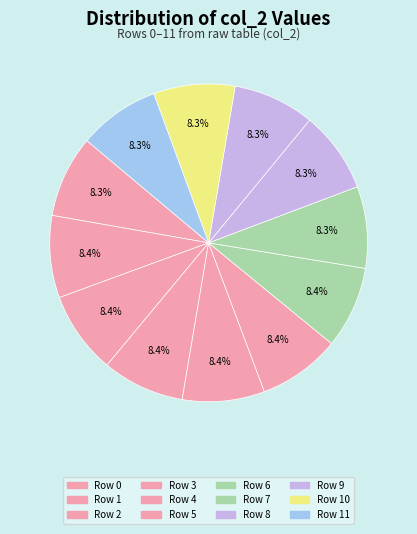

To the nearest percent, what portion does Row 3 represent?

8%